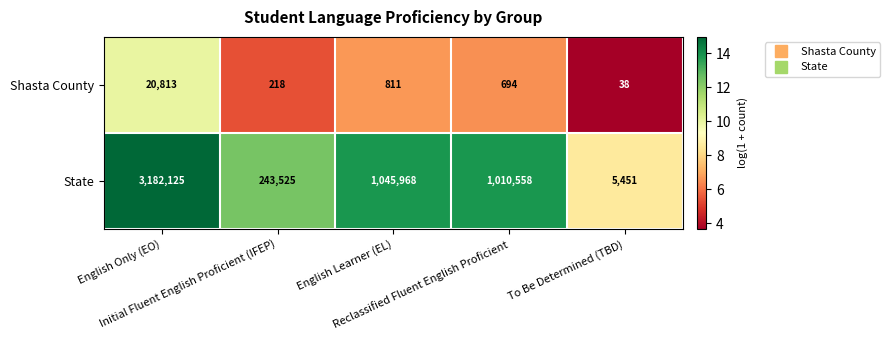

Count the number of data series in this chart.

2